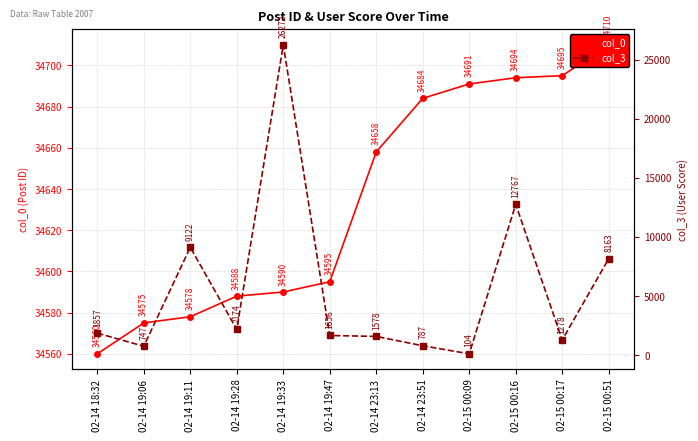

The col_3 series shows 5663 at 02-15 00:51. True or false?

False